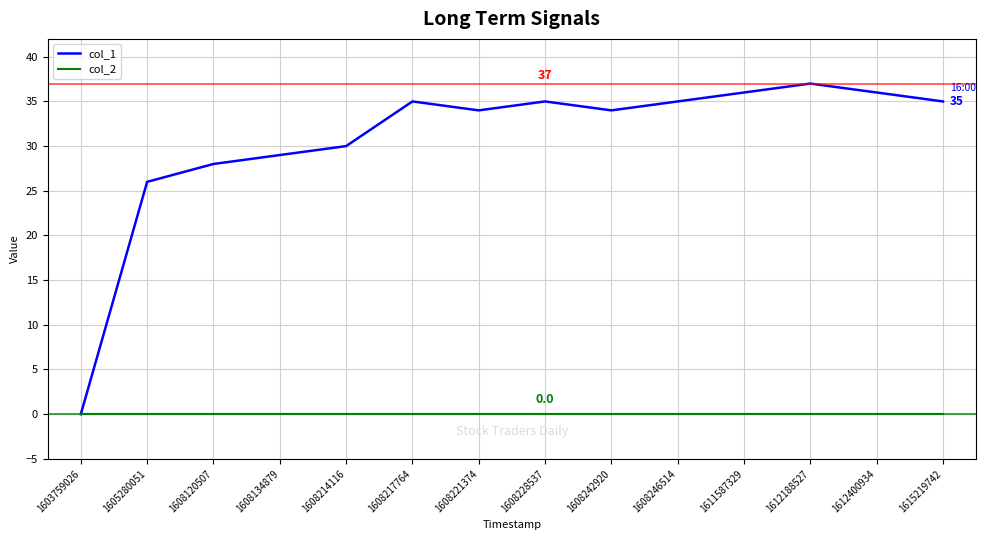

Which series has the largest range (max minus min)?

col_1